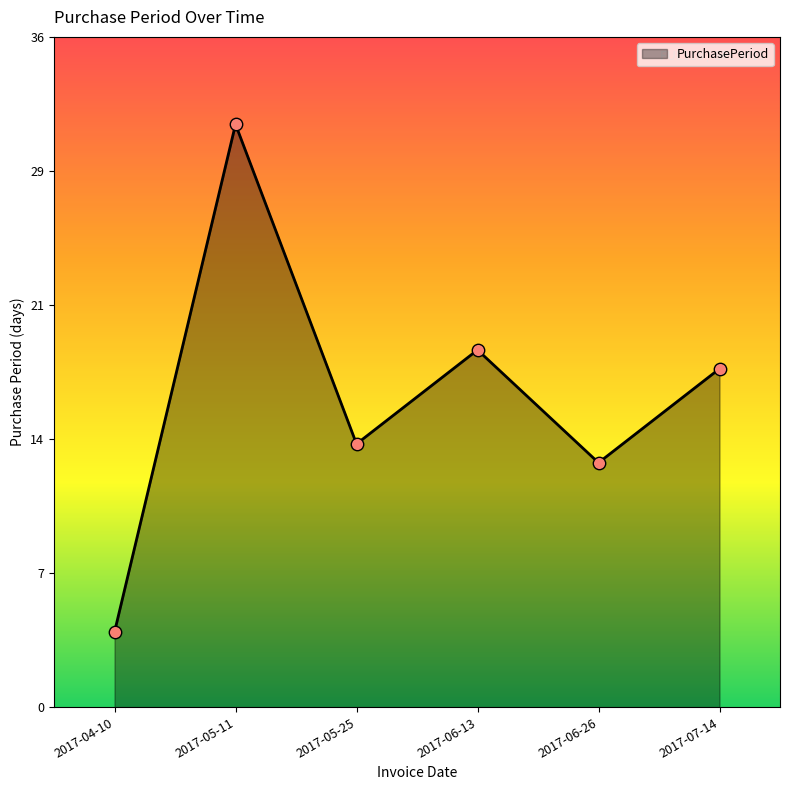

Is this an area chart (filled region under the line)?

Yes